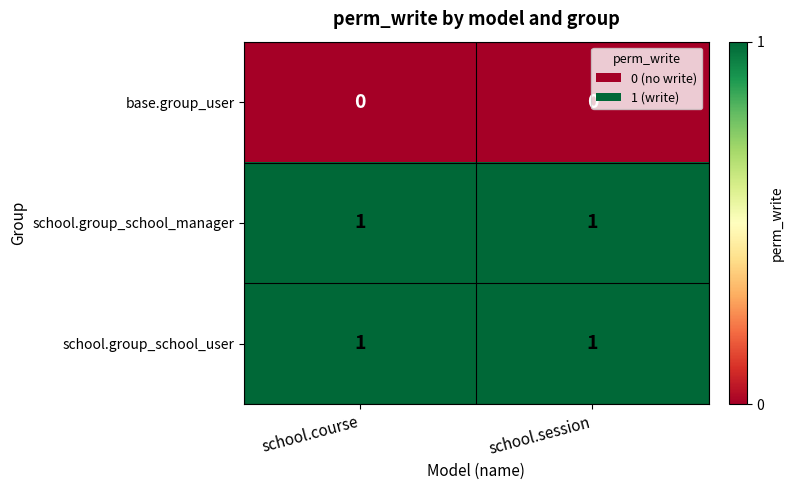

What is the spread (max minus min) of values at school.session?

1